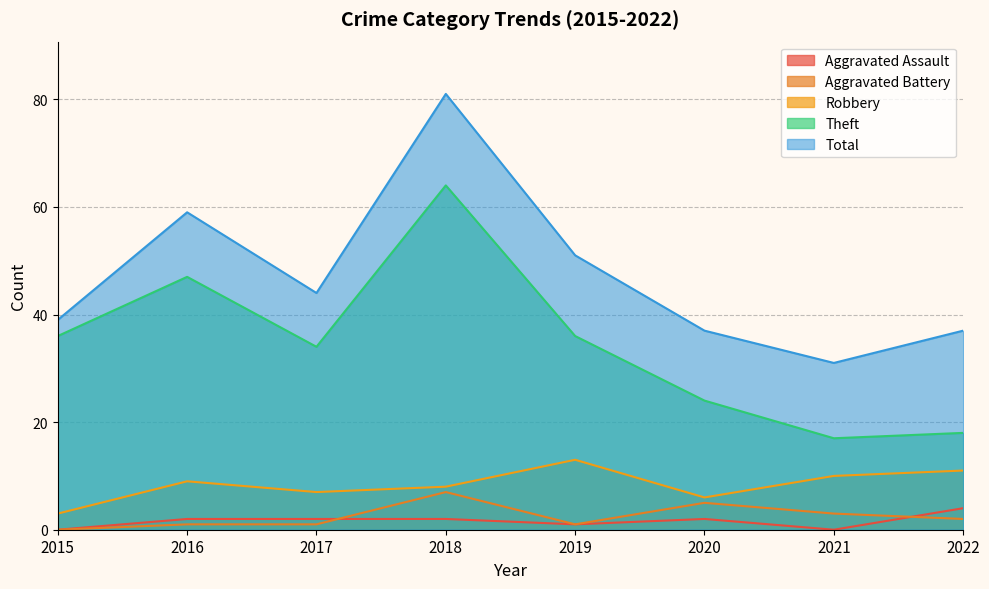

At which category does Aggravated Assault reach its first local peak?

2020